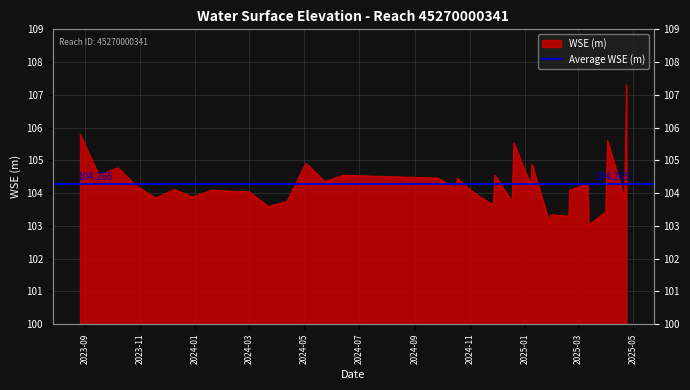

Where does the data first go above 104?

2023-08-26